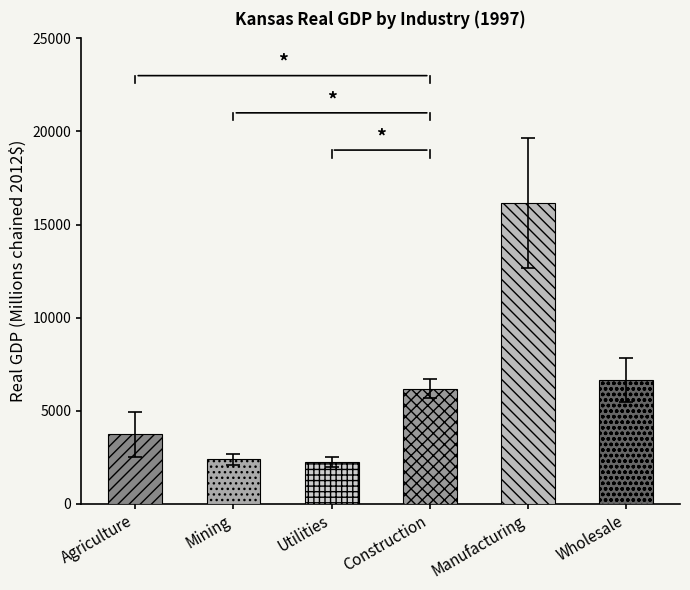

What is the value of the 6th bar from the left?

6653.0